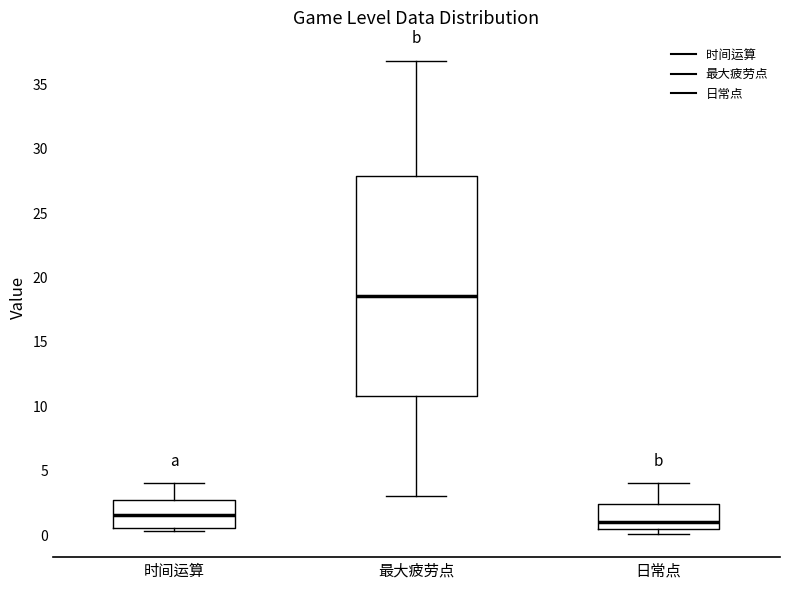

Reading left to right, read every box against the y-axis: the position of its median line, the range the box covers, and the ends of its whiskers. The values are not printed on the chart, so give them approximately, as read against the axis.

时间运算: median 1.5, box 0.5 to 2.5, whiskers 0.5 (just below the box's lower edge) to 4.0
最大疲劳点: median 18.5, box 11.0 to 28.0, whiskers 3.0 to 37.0
日常点: median 1.0, box 0.5 to 2.5, whiskers 0.0 to 4.0